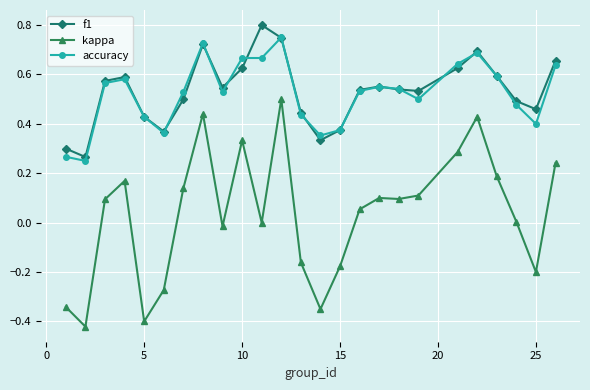

True or false: f1 and kappa intersect in this chart.

False